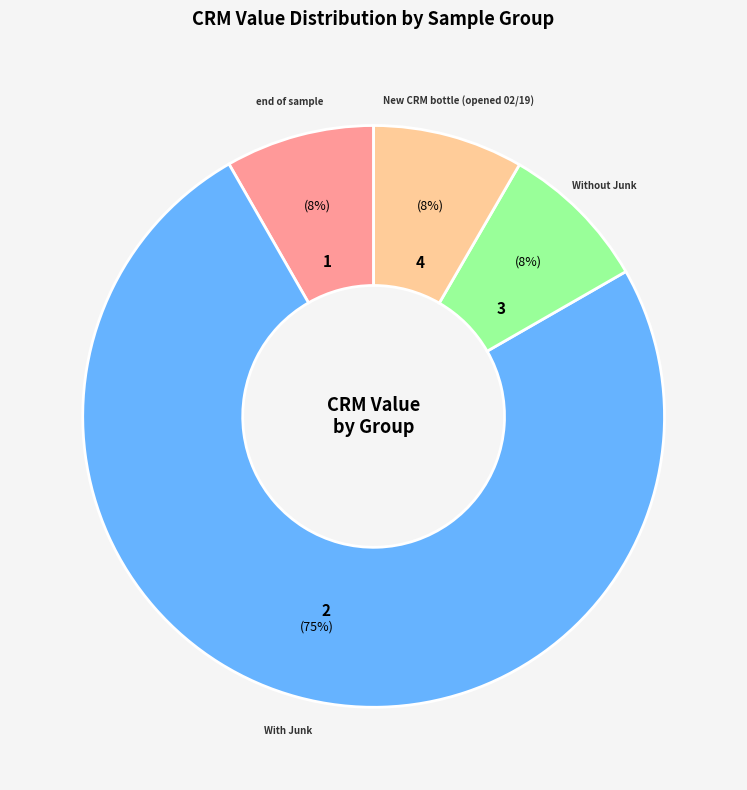

Which has a higher value, end of sample or With Junk?

With Junk